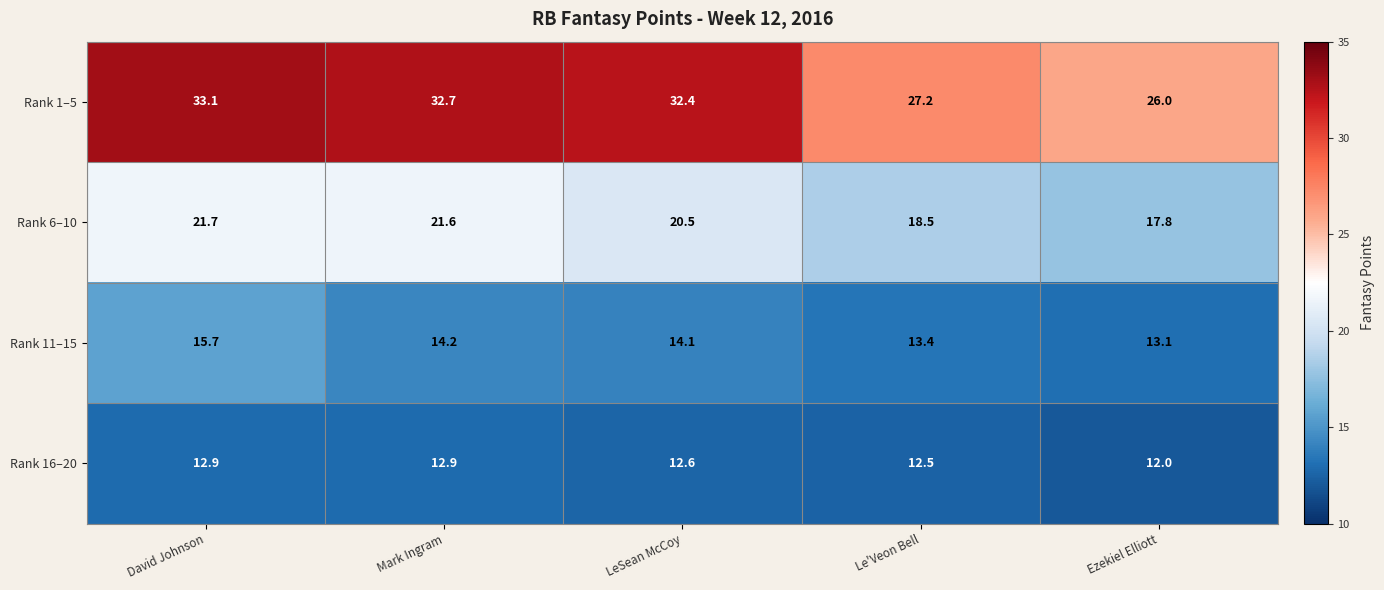

What is the average value of the Rank 11–15 series?

14.1